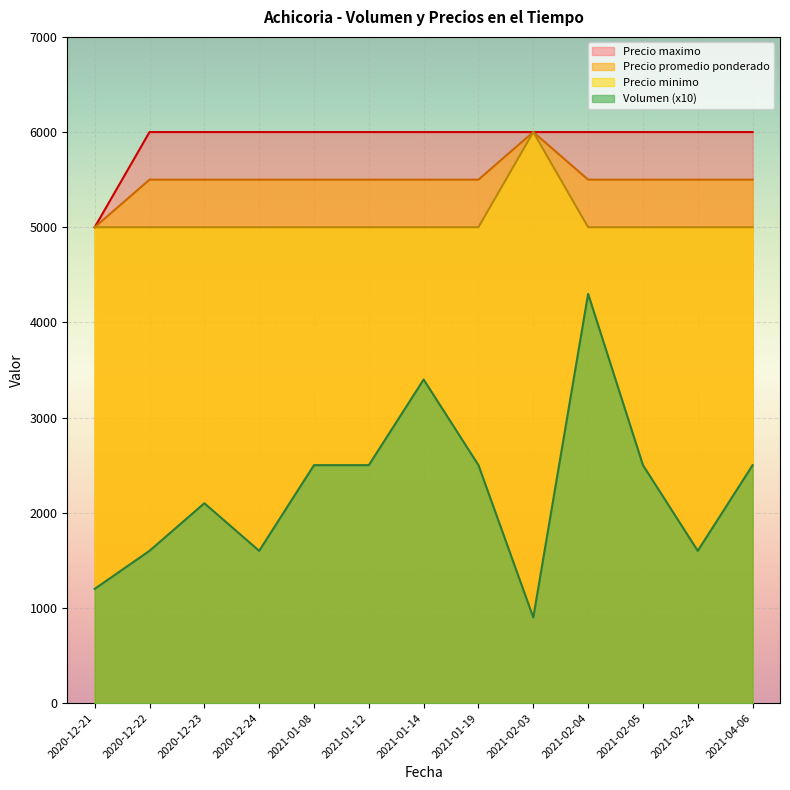

Reading left to right, what are all the values shown in this chart?

Volumen: 2020-12-21=1200	2020-12-22=1600	2020-12-23=2100	2020-12-24=1600	2021-01-08=2500	2021-01-12=2500	2021-01-14=3400	2021-01-19=2500	2021-02-03=900	2021-02-04=4300	2021-02-05=2500	2021-02-24=1600	2021-04-06=2500
Precio promedio ponderado: 2020-12-21=5000	2020-12-22=5500	2020-12-23=5500	2020-12-24=5500	2021-01-08=5500	2021-01-12=5500	2021-01-14=5500	2021-01-19=5500	2021-02-03=6000	2021-02-04=5500	2021-02-05=5500	2021-02-24=5500	2021-04-06=5500
Precio minimo: 2020-12-21=5000	2020-12-22=5000	2020-12-23=5000	2020-12-24=5000	2021-01-08=5000	2021-01-12=5000	2021-01-14=5000	2021-01-19=5000	2021-02-03=6000	2021-02-04=5000	2021-02-05=5000	2021-02-24=5000	2021-04-06=5000
Precio maximo: 2020-12-21=5000	2020-12-22=6000	2020-12-23=6000	2020-12-24=6000	2021-01-08=6000	2021-01-12=6000	2021-01-14=6000	2021-01-19=6000	2021-02-03=6000	2021-02-04=6000	2021-02-05=6000	2021-02-24=6000	2021-04-06=6000